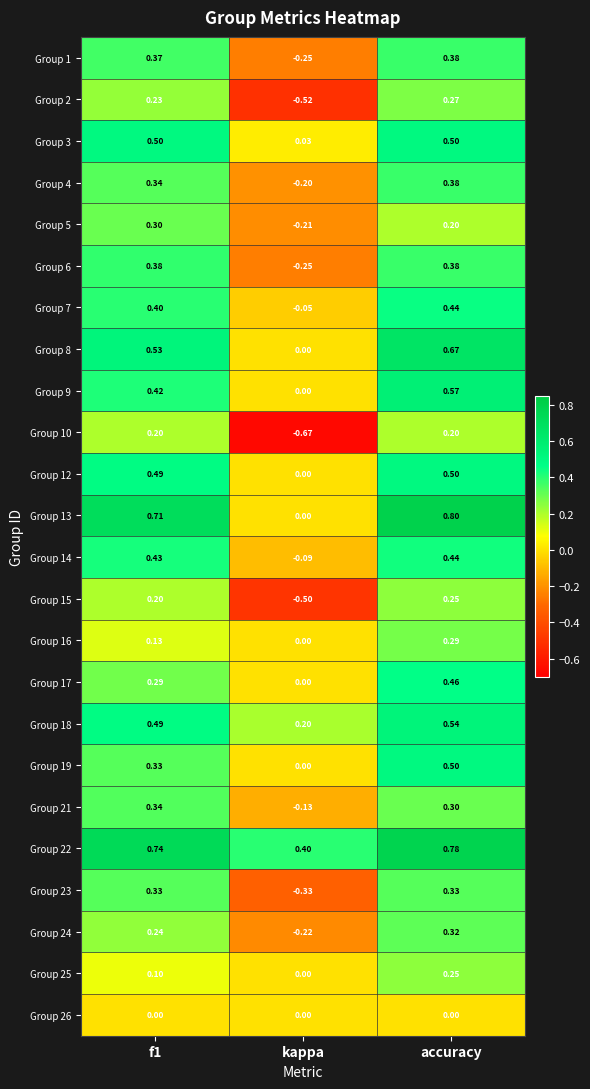

At which label does Group 24 reach its peak?

accuracy